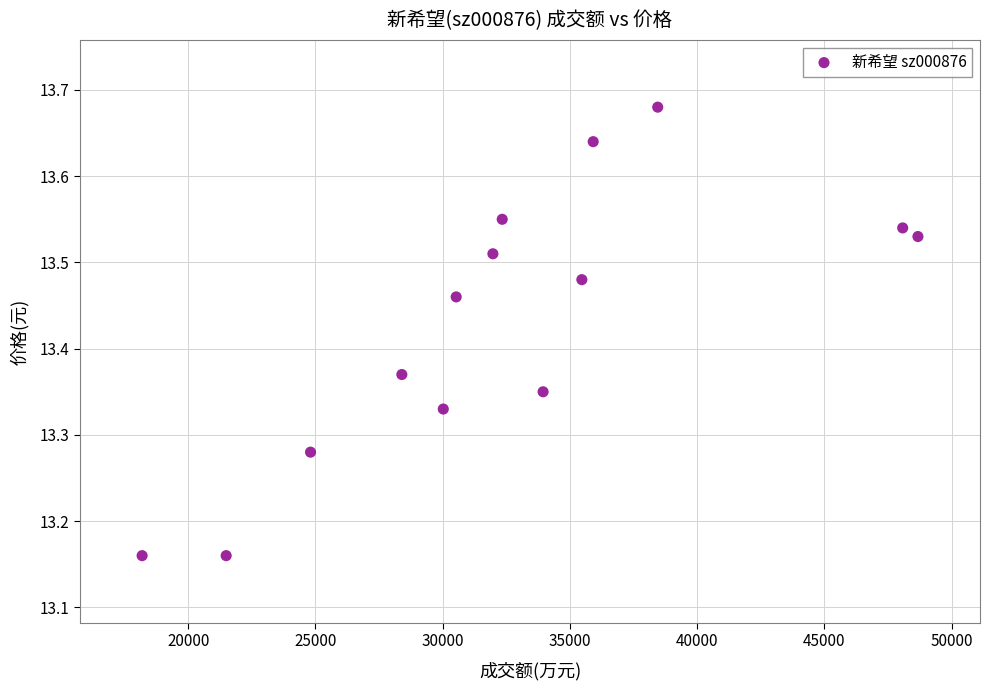

What is the range of X values (max minus min)?

30485.0